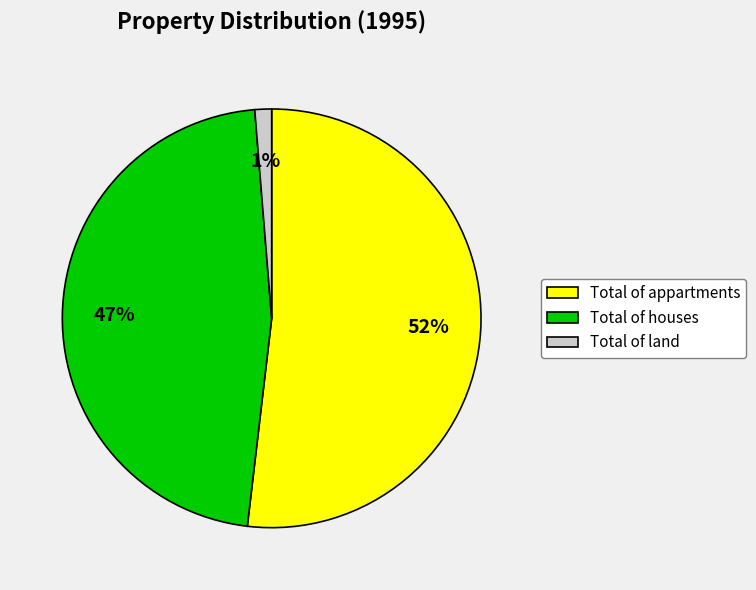

Is the sum of Total of land and Total of appartments greater than half?

Yes